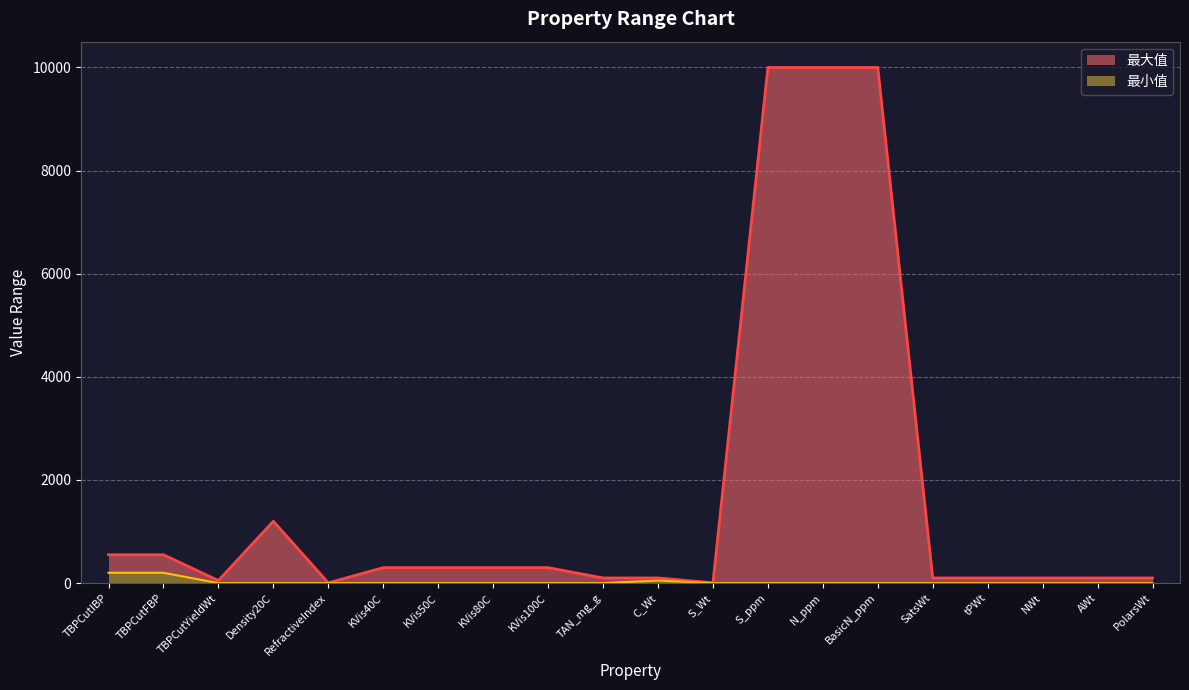

Reading left to right, extract all data points from this chart.

TBPCutIBP=550	TBPCutFBP=550	TBPCutYieldWt=50	Density20C=1200	RefractiveIndex=5	KVis40C=300	KVis50C=300	KVis80C=300	KVis100C=300	TAN_mg_g=100	C_Wt=100	S_Wt=5	S_ppm=10000	N_ppm=10000	BasicN_ppm=10000	SatsWt=100	tPWt=100	NWt=100	AWt=100	PolarsWt=100